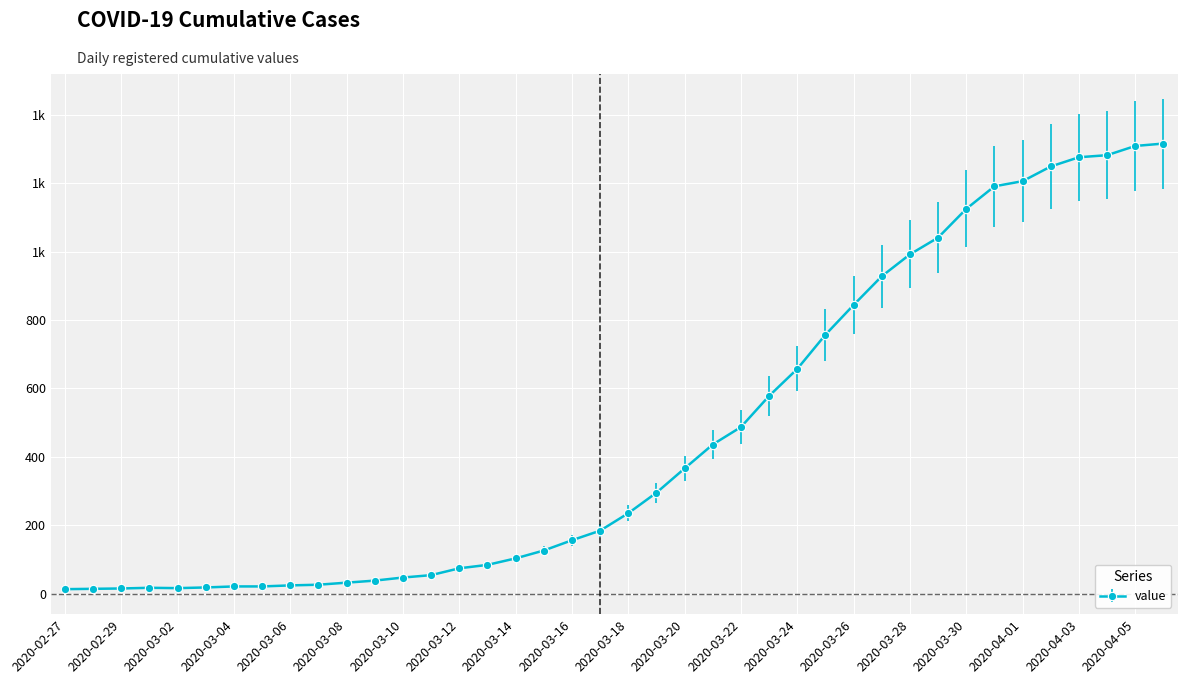

Is this an area chart (filled region under the line)?

No